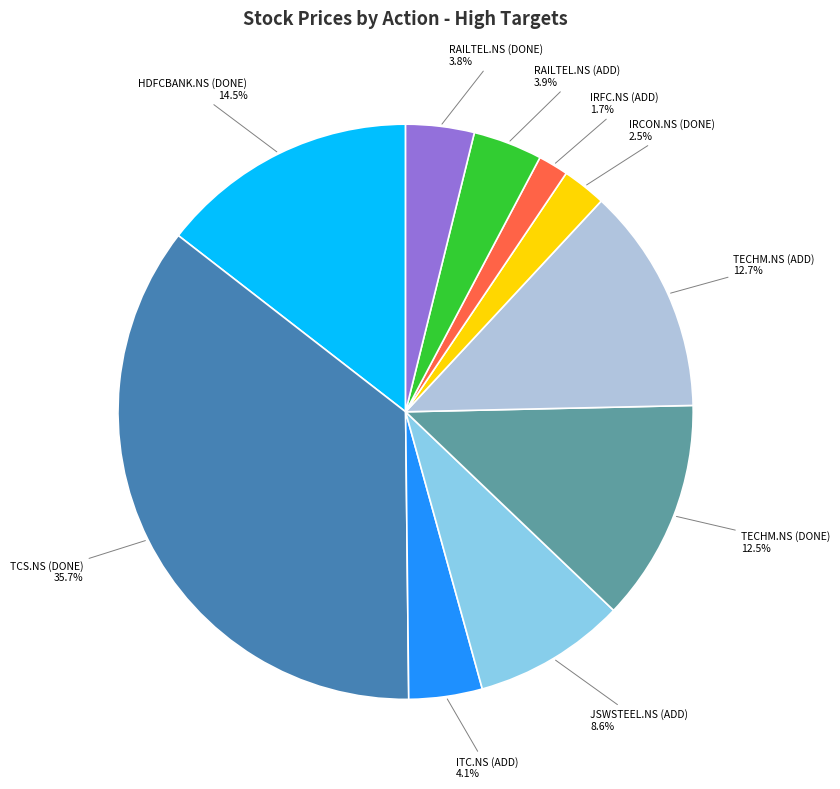

To the nearest percent, what portion does RAILTEL.NS (ADD) represent?

4%